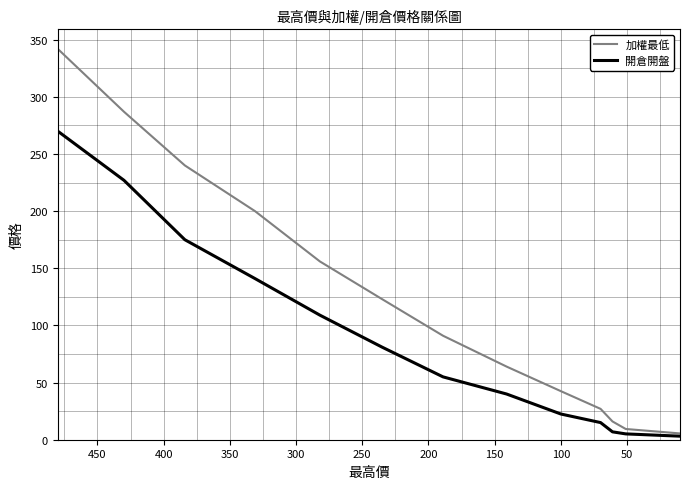

Rank the series by their average value, from lowest to highest.

開倉開盤, 加權最低